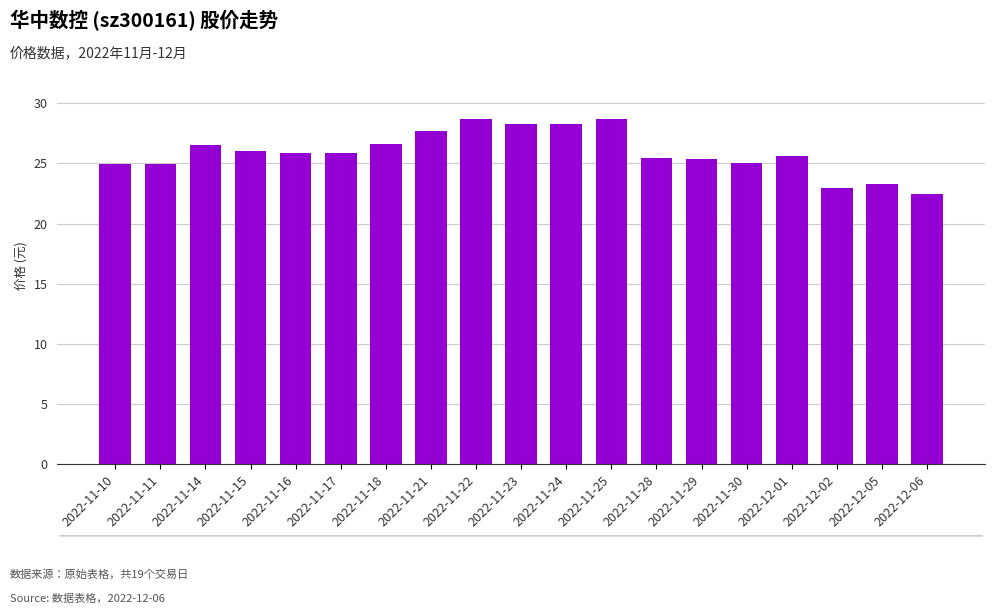

What is the sum of all values?

492.6